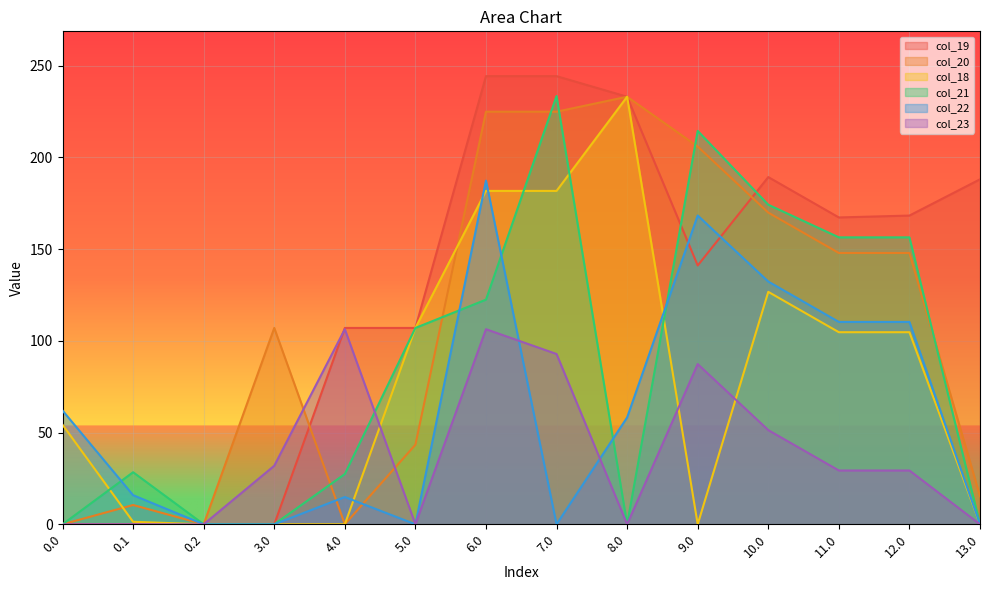

Where do col_21 and col_22 first cross each other?

0.0 and 0.1